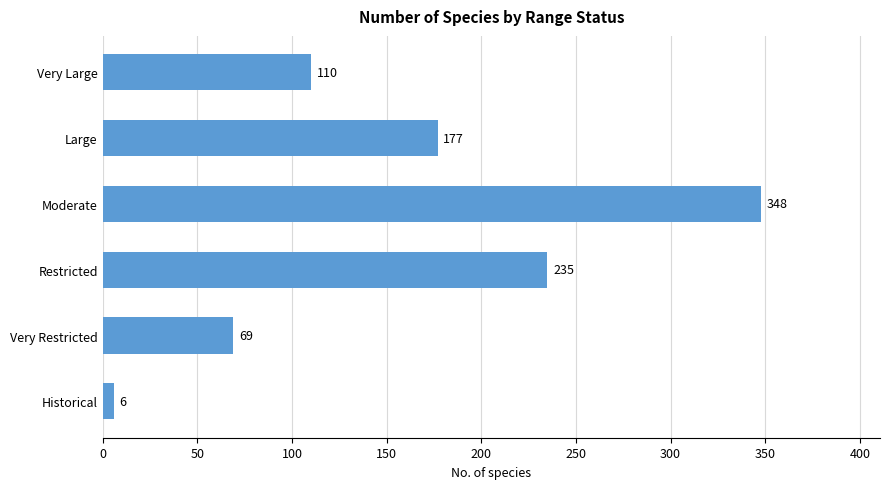

Reading top to bottom, transcribe all the data shown in this chart.

Very Large=110	Large=177	Moderate=348	Restricted=235	Very Restricted=69	Historical=6